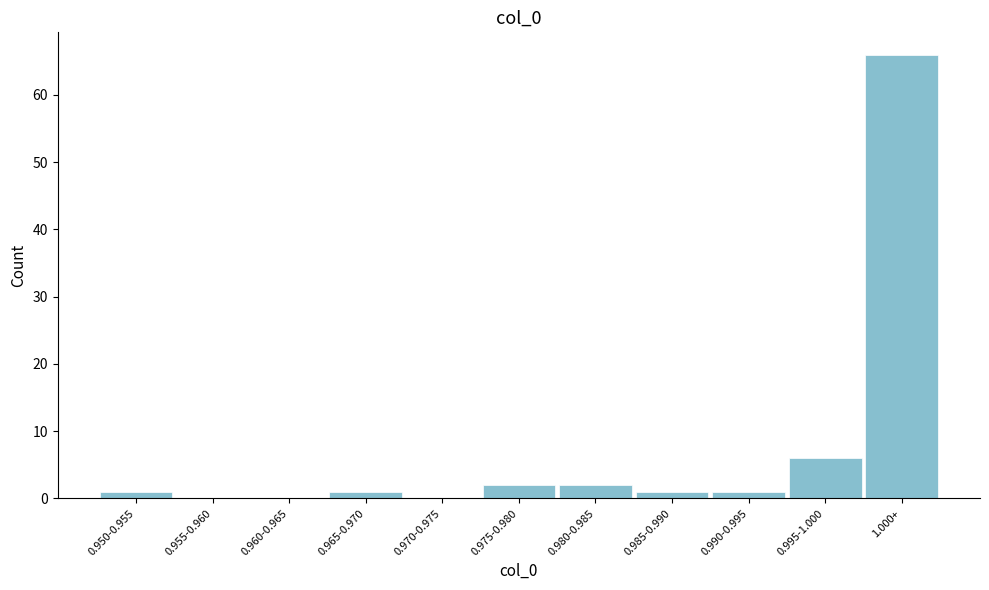

Reading right to left, list all the values displayed in this chart.

1.000+=66	0.995-1.000=6	0.990-0.995=1	0.985-0.990=1	0.980-0.985=2	0.975-0.980=2	0.970-0.975=0	0.965-0.970=1	0.960-0.965=0	0.955-0.960=0	0.950-0.955=1